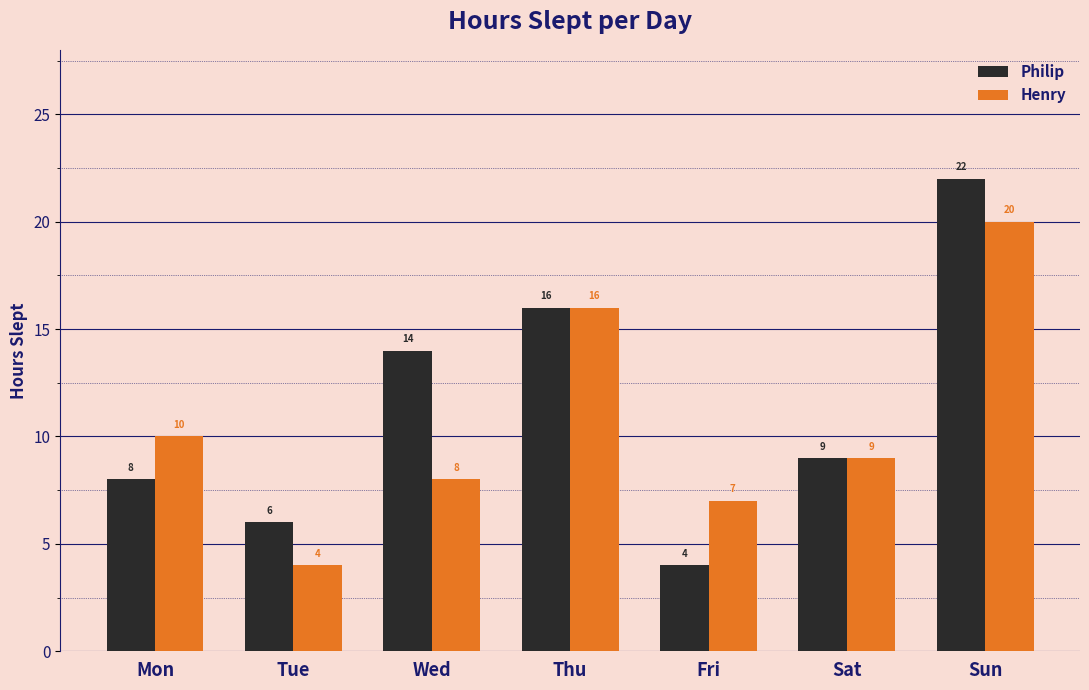

What is the minimum value for Philip?

4